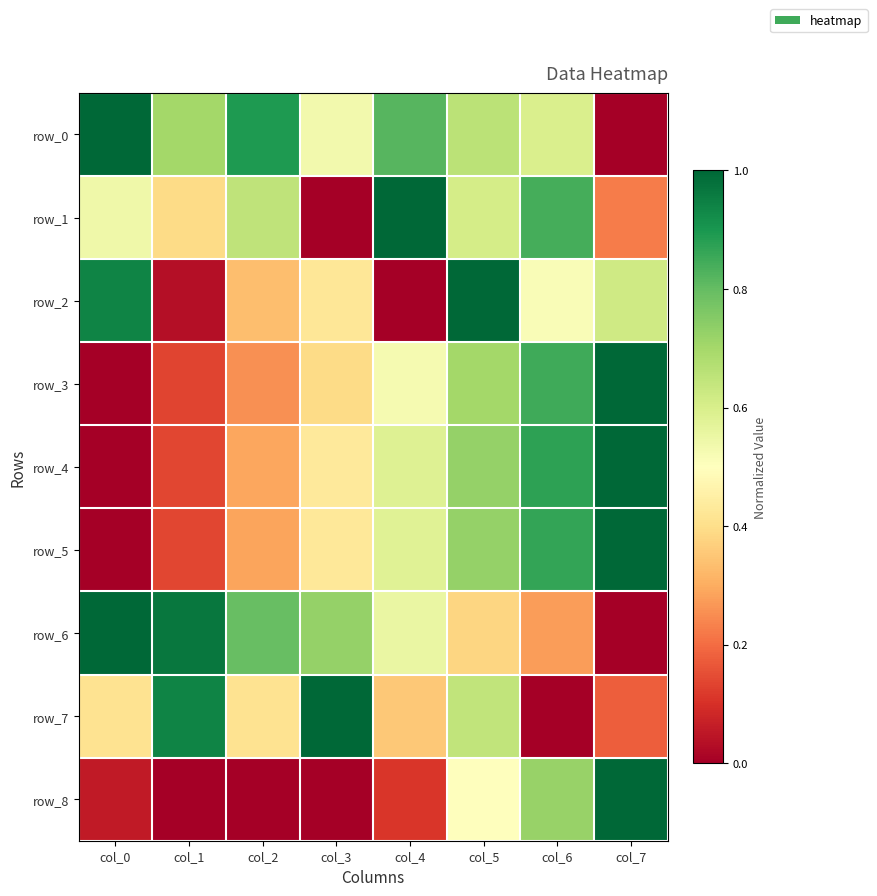

What is the maximum value shown in the chart?

1.0